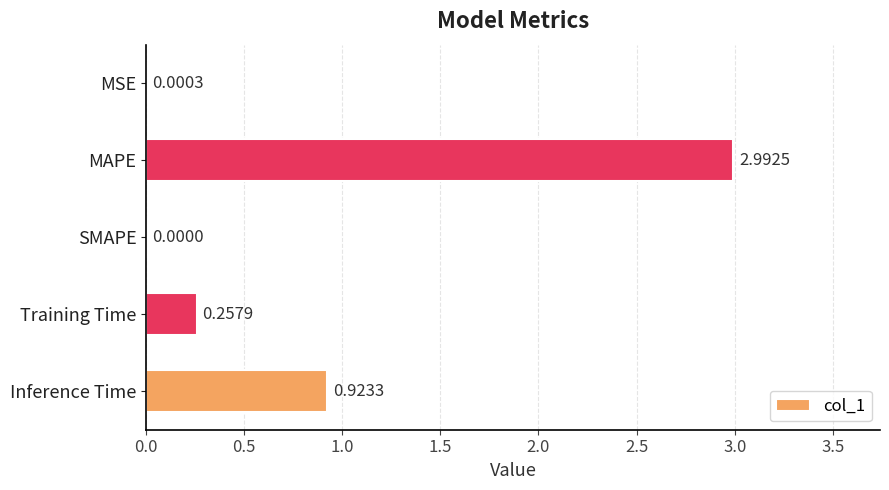

What is the average value?

0.8